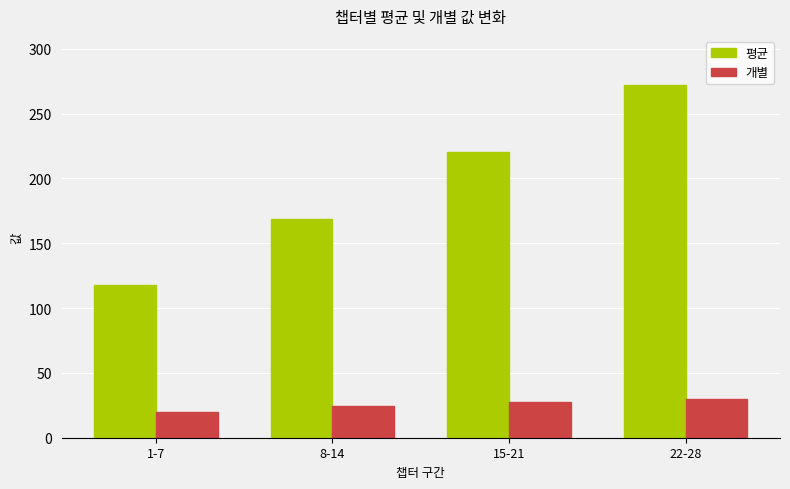

Where is 평균 nearest to the value 194?

8-14